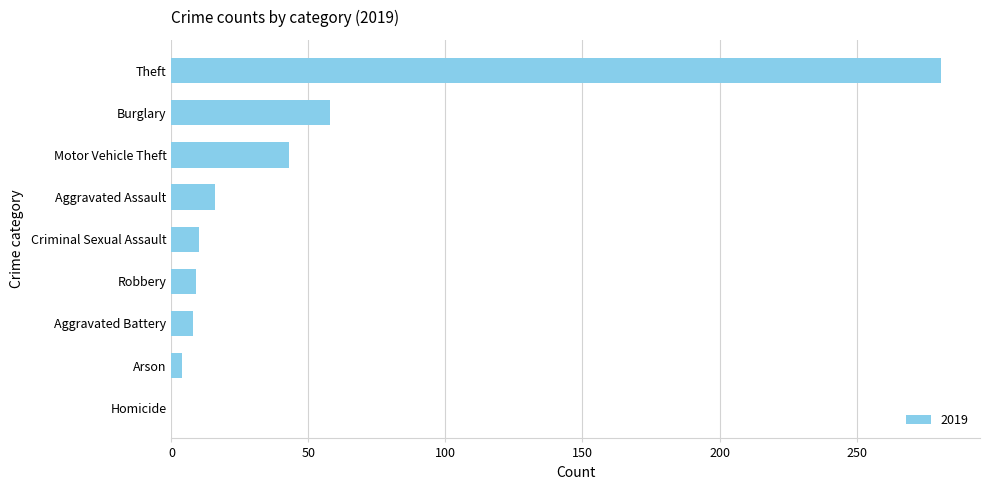

What is the greatest value displayed?

281